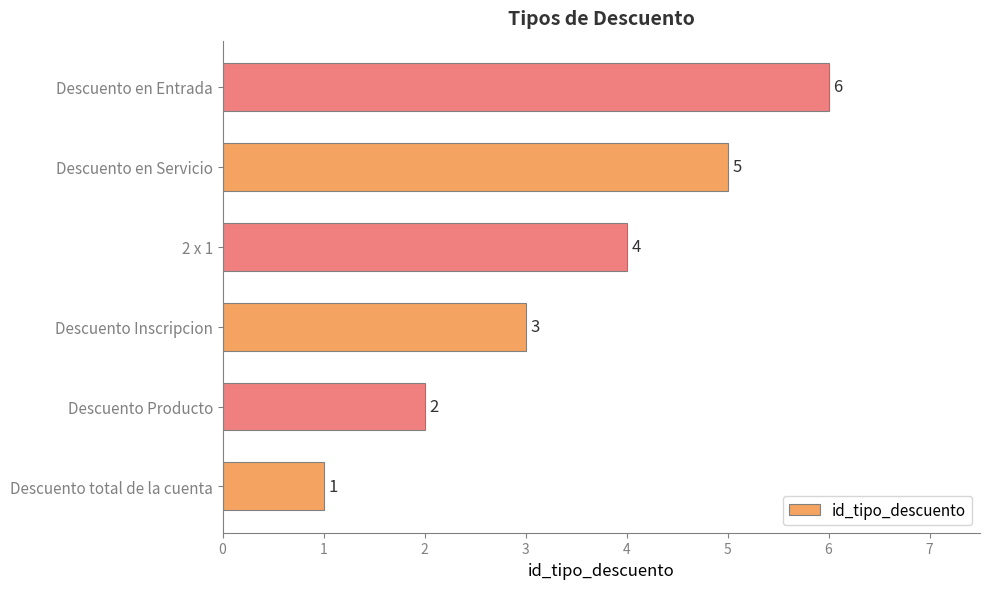

What is the change in value from Descuento Producto to Descuento en Entrada?

+4